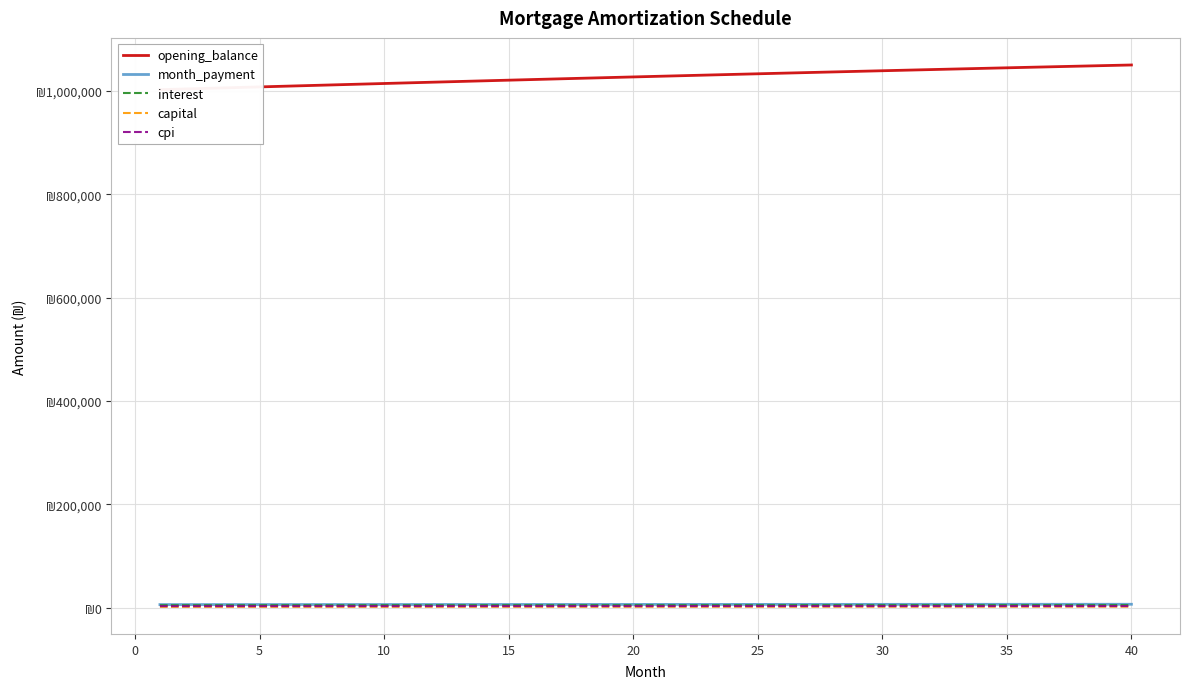

Reading right to left, list all the values displayed in this chart.

opening_balance: 1050501.9	1049425.9	1048340.7	1047246.5	1046143.3	1045031.2	1043910.4	1042781.0	1041643.1	1040496.7	1039342.0	1038179.1	1037008.0	1035828.9	1034641.9	1033447.1	1032244.6	1031034.4	1029816.7	1028591.5	1027359.1	1026119.3	1024872.4	1023618.4	1022357.5	1021089.7	1019815.1	1018533.8	1017245.8	1015951.4	1014650.5	1013343.2	1012029.7	1010710.0	1009384.2	1008052.4	1006714.7	1005371.1	1004021.7	1002666.7
month_payment: 6325.9	6309.1	6292.3	6275.6	6258.9	6242.3	6225.7	6209.1	6192.6	6176.1	6159.7	6143.3	6127.0	6110.7	6094.4	6078.2	6062.1	6045.9	6029.9	6013.8	5997.8	5981.9	5966.0	5950.1	5934.3	5918.5	5902.7	5887.1	5871.4	5855.8	5840.2	5824.7	5809.2	5793.7	5778.3	5762.9	5747.6	5732.3	5717.1	5701.9
interest: 4595.9	4591.2	4586.5	4581.7	4576.9	4572.0	4567.1	4562.2	4557.2	4552.2	4547.1	4542.0	4536.9	4531.8	4526.6	4521.3	4516.1	4510.8	4505.4	4500.1	4494.7	4489.3	4483.8	4478.3	4472.8	4467.3	4461.7	4456.1	4450.4	4444.8	4439.1	4433.4	4427.6	4421.9	4416.1	4410.2	4404.4	4398.5	4392.6	4386.7
capital: 1730.0	1717.9	1705.8	1693.9	1682.0	1670.2	1658.5	1646.9	1635.4	1624.0	1612.6	1601.3	1590.1	1578.9	1567.9	1556.9	1546.0	1535.2	1524.4	1513.7	1503.1	1492.6	1482.1	1471.8	1461.5	1451.2	1441.0	1431.0	1420.9	1411.0	1401.1	1391.3	1381.5	1371.9	1362.3	1352.7	1343.2	1333.8	1324.5	1315.2
cpi: 2796.7	2793.9	2791.0	2788.1	2785.2	2782.3	2779.3	2776.4	2773.3	2770.3	2767.3	2764.2	2761.1	2758.0	2754.9	2751.7	2748.5	2745.3	2742.1	2738.9	2735.6	2732.3	2729.0	2725.7	2722.4	2719.0	2715.7	2712.3	2708.9	2705.4	2702.0	2698.5	2695.1	2691.6	2688.1	2684.5	2681.0	2677.4	2673.9	2670.3